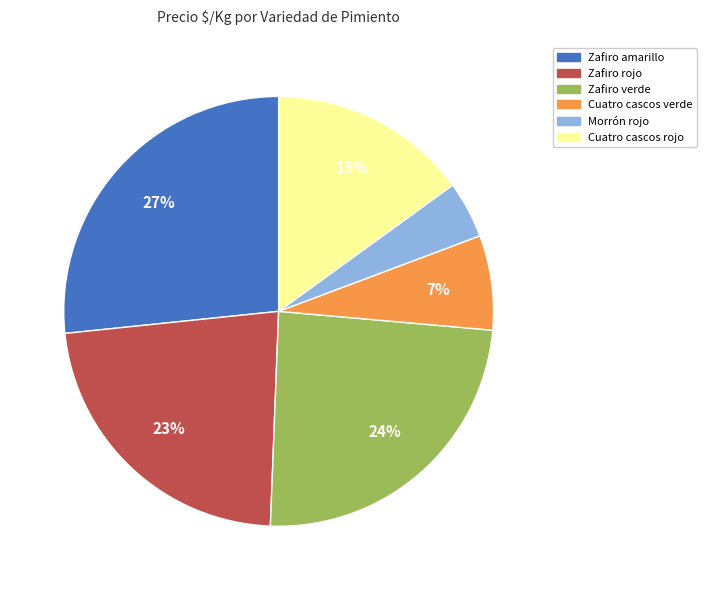

Count the number of slices in the pie.

6